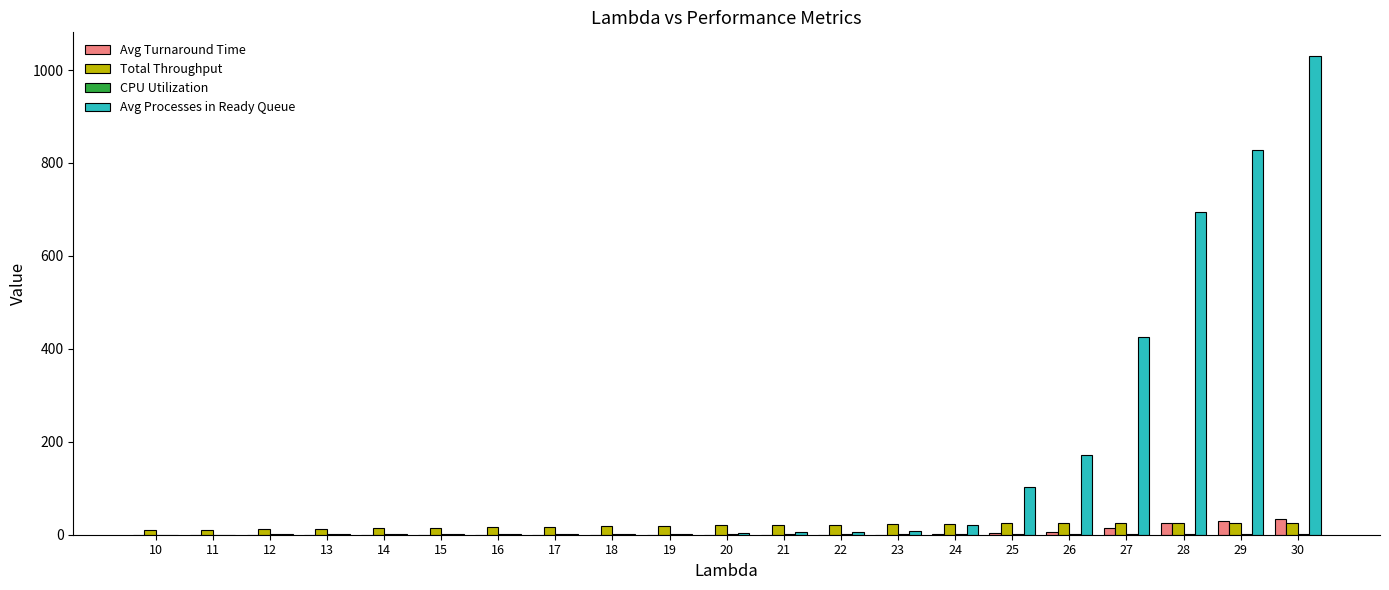

What is the highest value of the Total Throughput series?

25.3